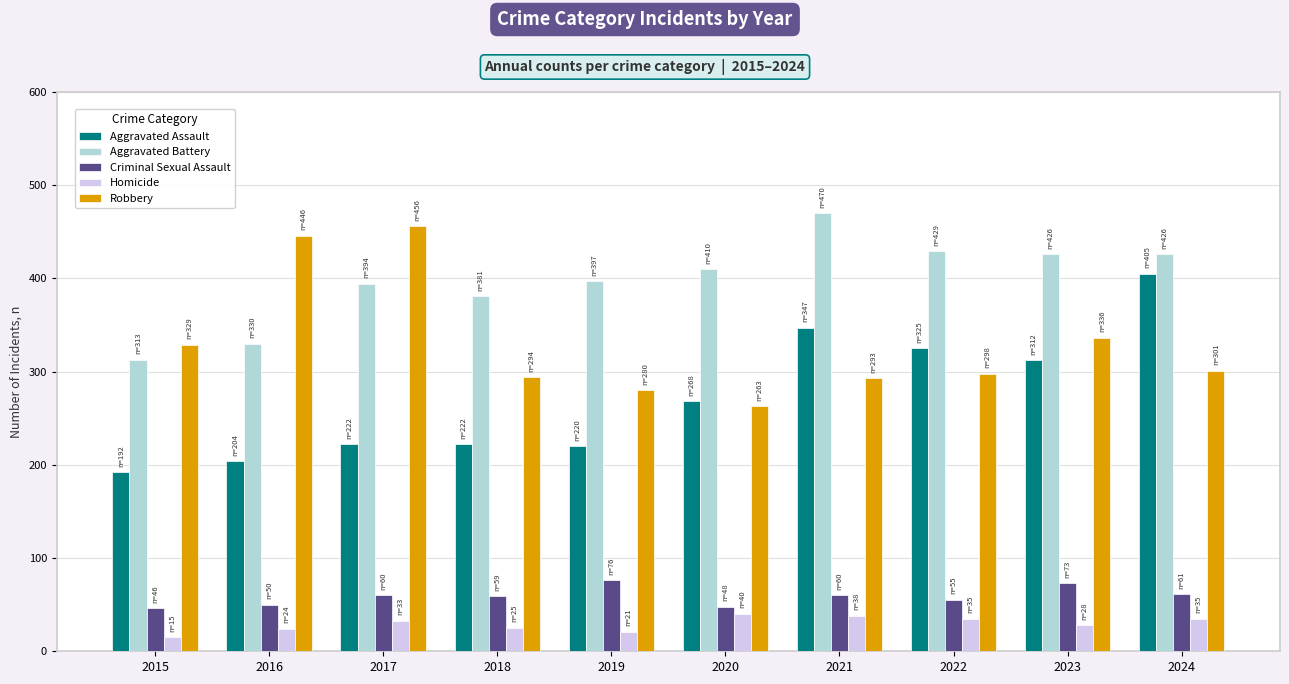

What is the lowest value of the Criminal Sexual Assault series?

46